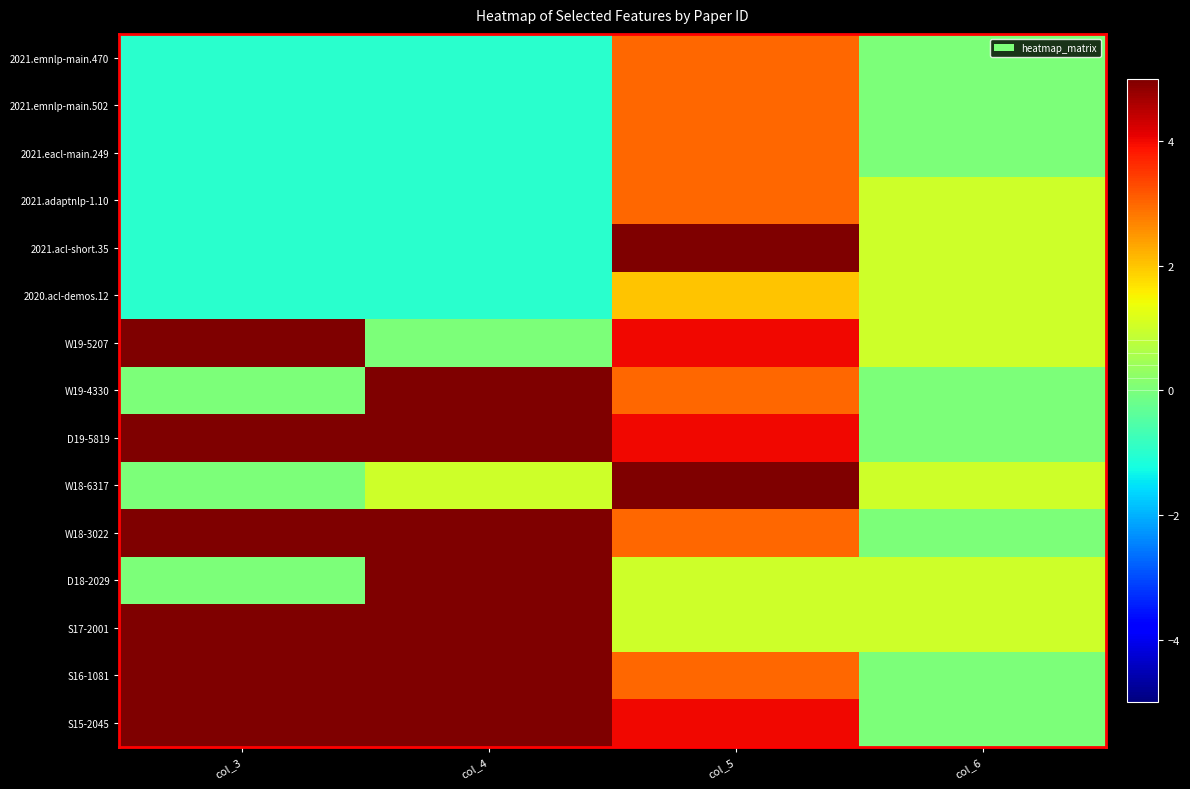

Reading left to right, extract all data points from this chart.

2021.emnlp-main.470: col_3=-1	col_4=-1	col_5=3	col_6=0
2021.emnlp-main.502: col_3=-1	col_4=-1	col_5=3	col_6=0
2021.eacl-main.249: col_3=-1	col_4=-1	col_5=3	col_6=0
2021.adaptnlp-1.10: col_3=-1	col_4=-1	col_5=3	col_6=1
2021.acl-short.35: col_3=-1	col_4=-1	col_5=5	col_6=1
2020.acl-demos.12: col_3=-1	col_4=-1	col_5=2	col_6=1
W19-5207: col_3=25	col_4=0	col_5=4	col_6=1
W19-4330: col_3=0	col_4=5	col_5=3	col_6=0
D19-5819: col_3=35	col_4=9	col_5=4	col_6=0
W18-6317: col_3=0	col_4=1	col_5=5	col_6=1
W18-3022: col_3=21	col_4=23	col_5=3	col_6=0
D18-2029: col_3=0	col_4=72	col_5=1	col_6=1
S17-2001: col_3=51	col_4=219	col_5=1	col_6=1
S16-1081: col_3=29	col_4=110	col_5=3	col_6=0
S15-2045: col_3=15	col_4=106	col_5=4	col_6=0